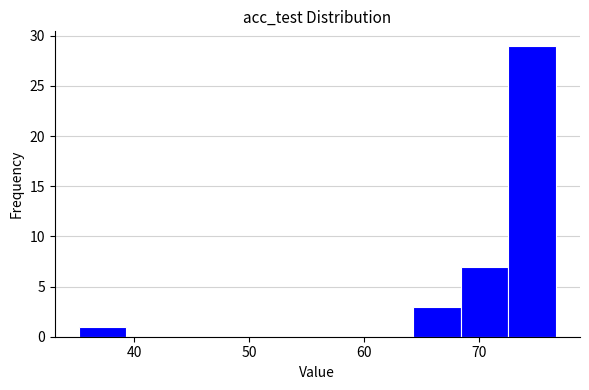

How tall is the bar that spans 64 to 68 on the x-axis? Neither the bar edges nor the heights are printed on the chart, so give them approximately, as read against the axes.

3